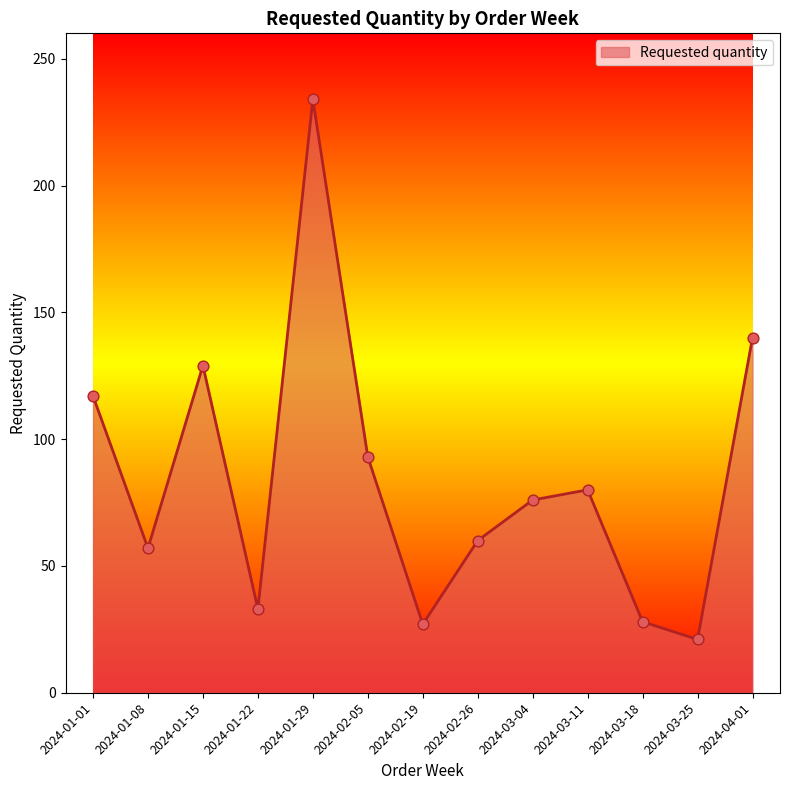

What is the change in value from 2024-01-22 to 2024-02-05?

+60